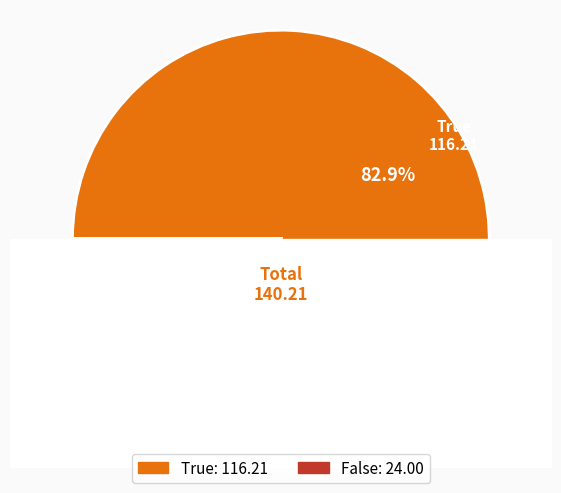

The True slice represents 99% of the pie. True or false?

False